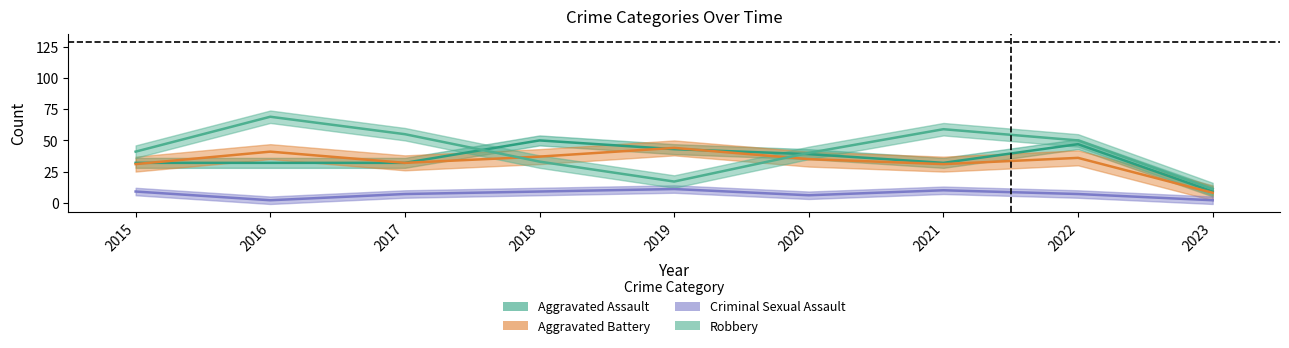

What is the minimum value shown in the chart?

2